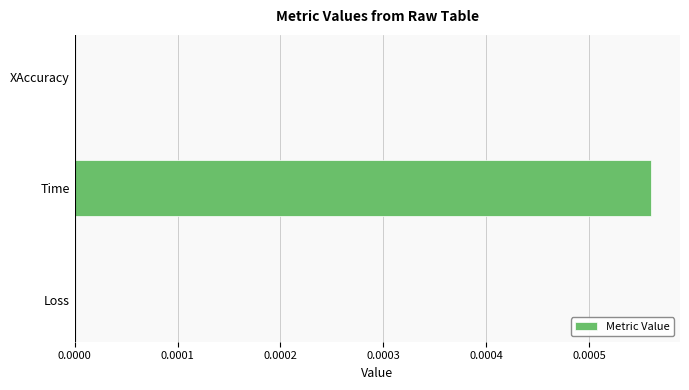

Between Time and XAccuracy, which is larger?

Time